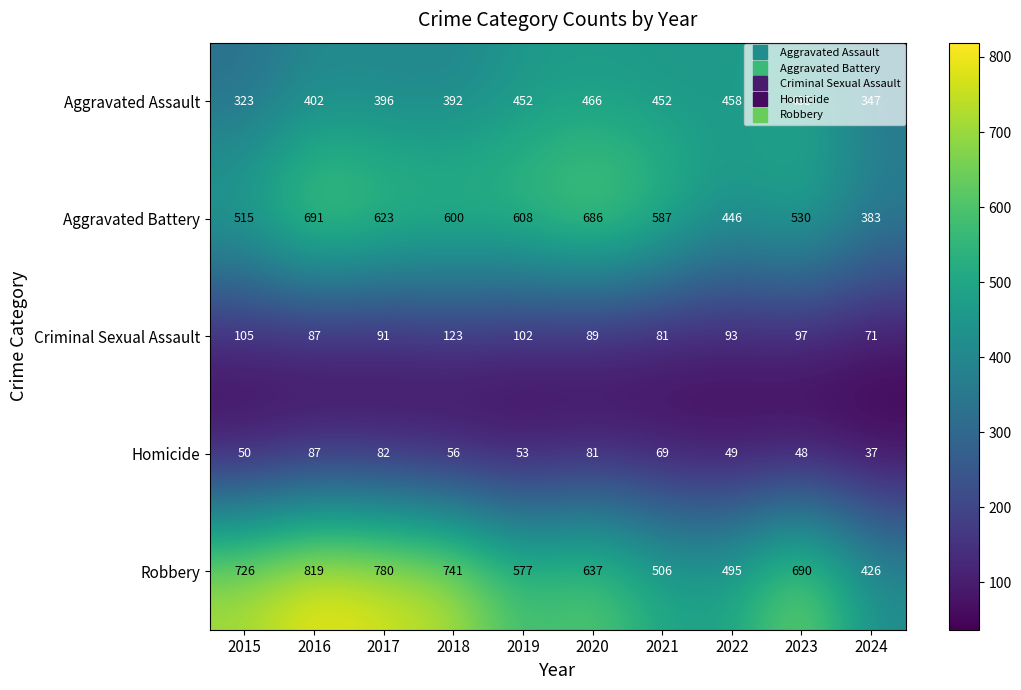

How many series are shown in this chart?

5